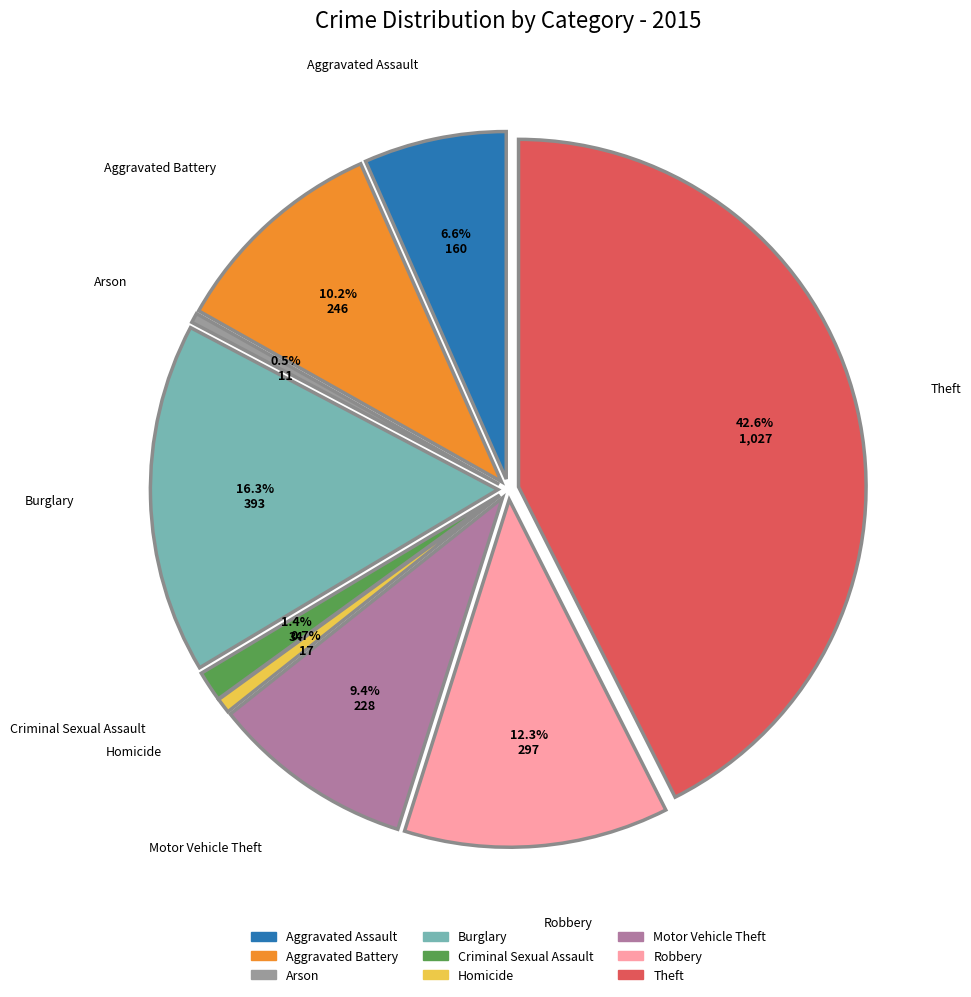

What is the ratio of the value at Theft to the value at Aggravated Battery?

4.2